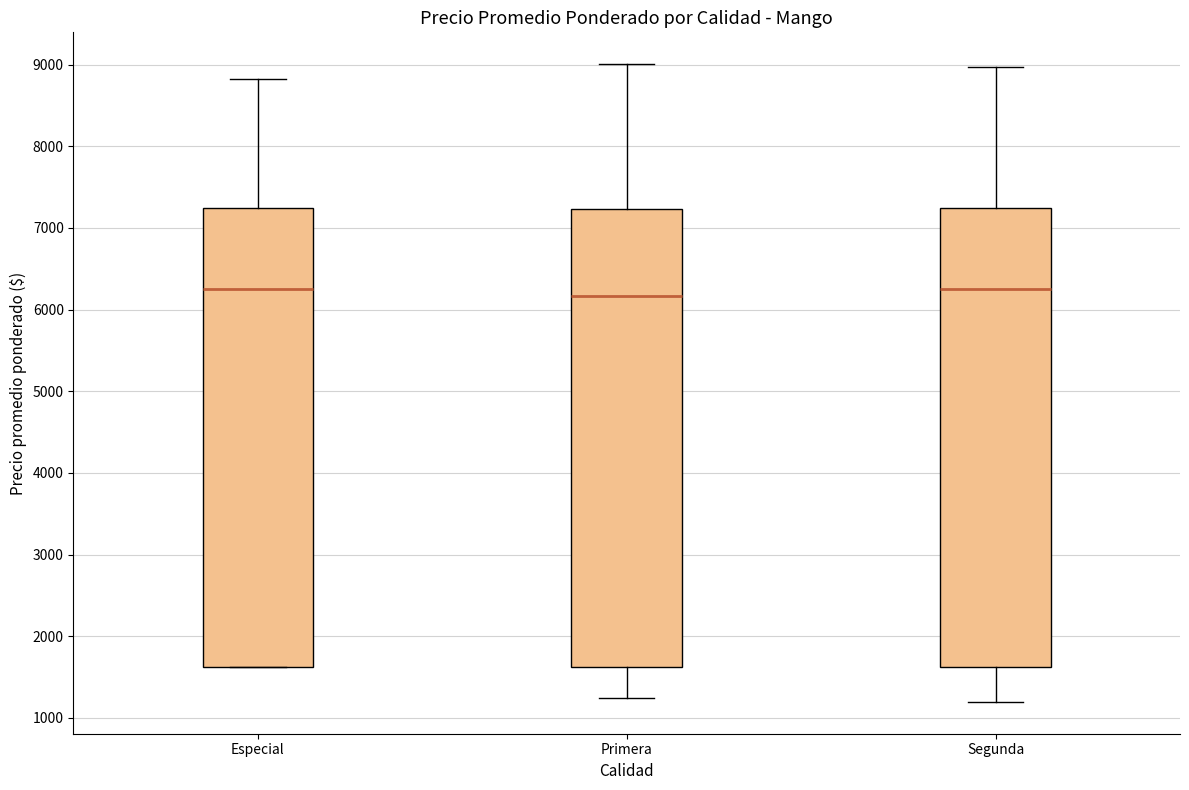

Reading left to right, transcribe this box plot: for each box, give where its median line is, the range the box spans, and where its two whiskers end, as read against the y-axis. The values are not printed on the chart, so give them approximately, as read against the axis.

Especial: median 6300, box 1600 to 7200, whiskers 1600 to 8800
Primera: median 6200, box 1600 to 7200, whiskers 1200 to 9000
Segunda: median 6300, box 1600 to 7200, whiskers 1200 to 9000